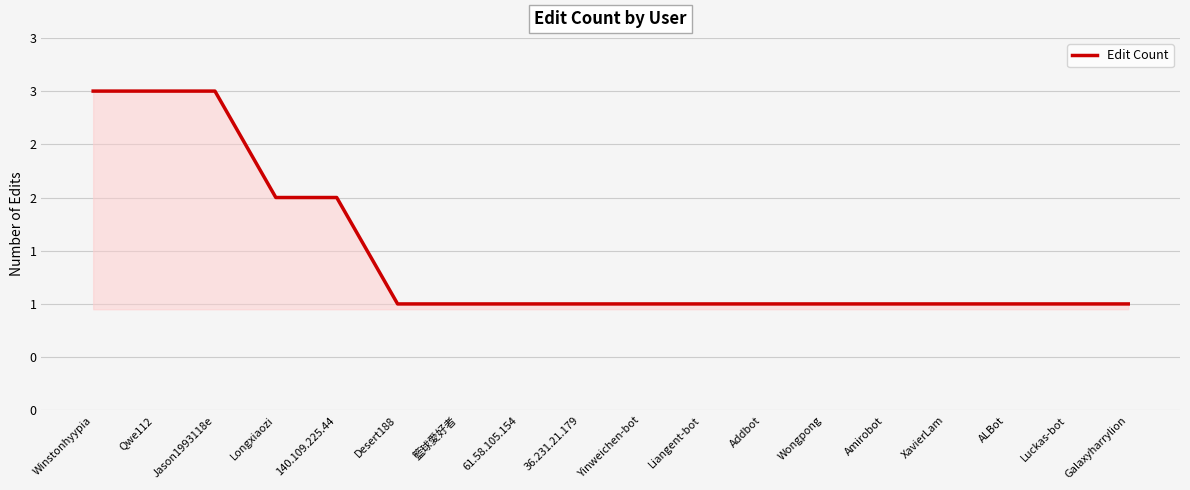

What is the sum of all values?

26